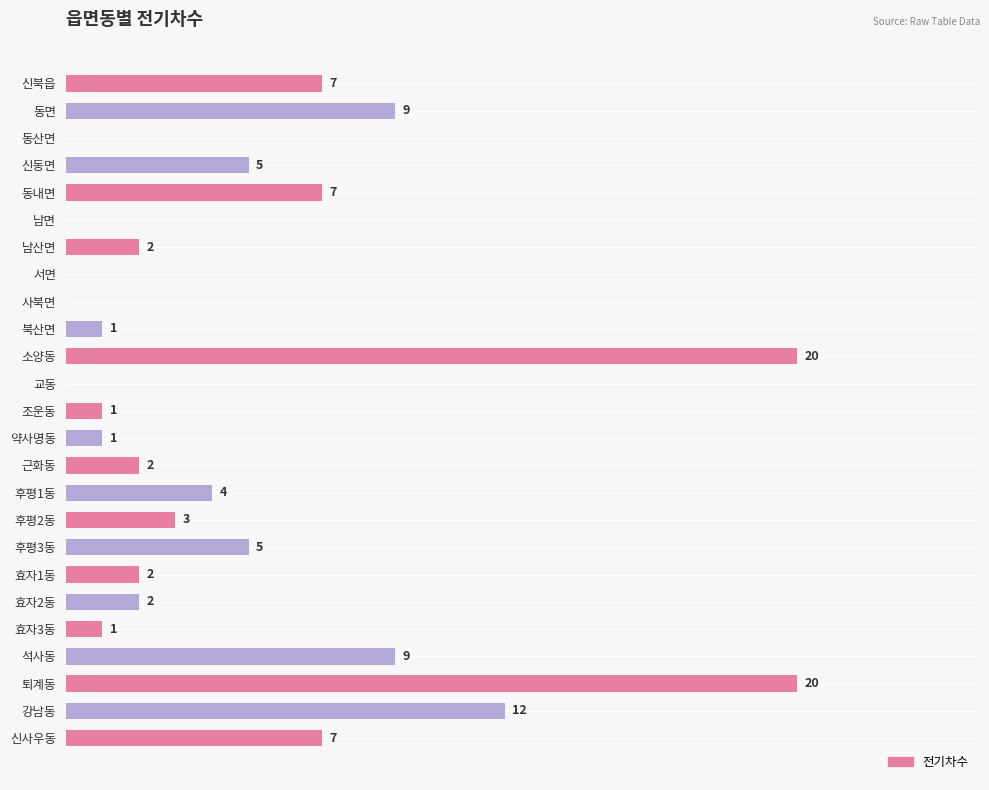

Between 퇴계동 and 신북읍, which is larger?

퇴계동